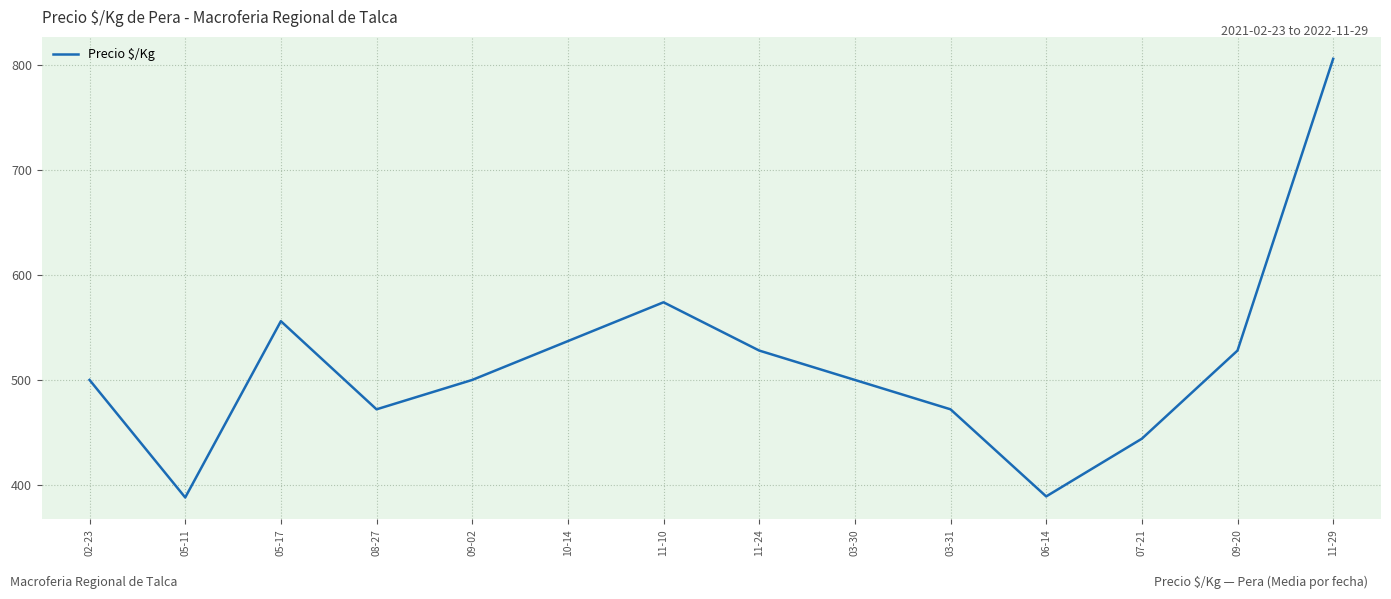

What is the smallest value displayed?

388